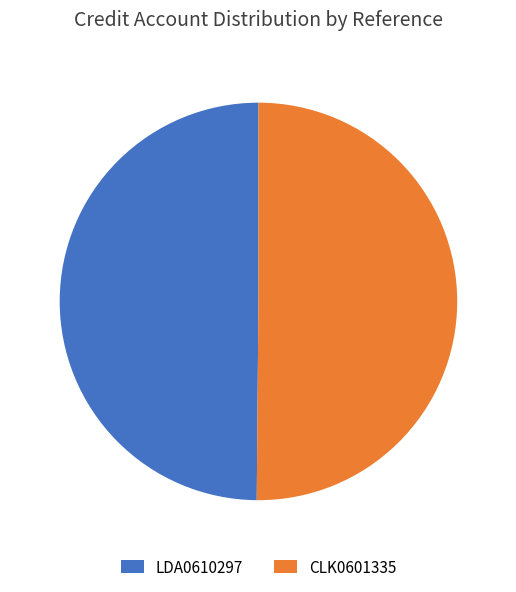

The CLK0601335 slice represents 55% of the pie. True or false?

False